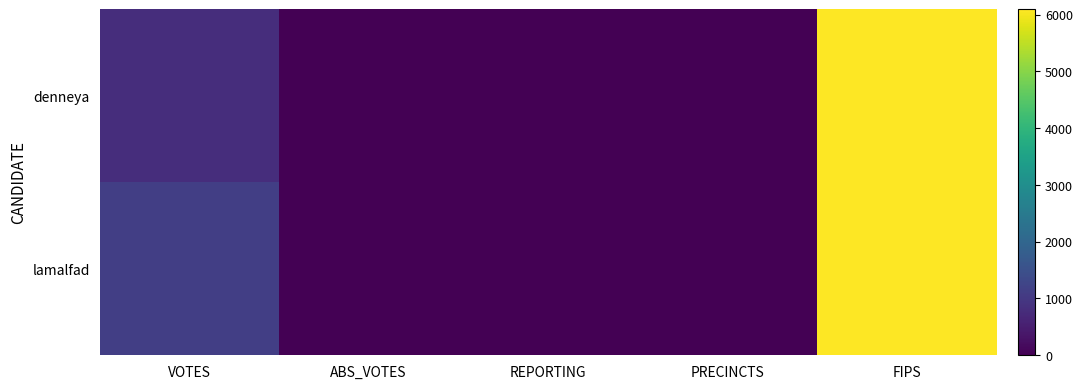

What is the total value across all series at VOTES?

1930